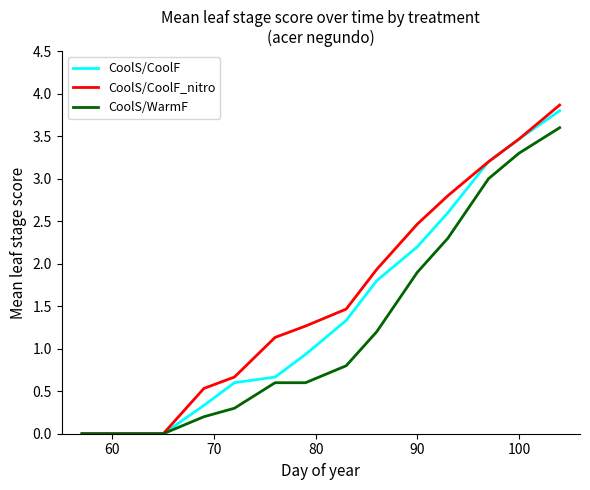

How many lines are shown in the chart?

3